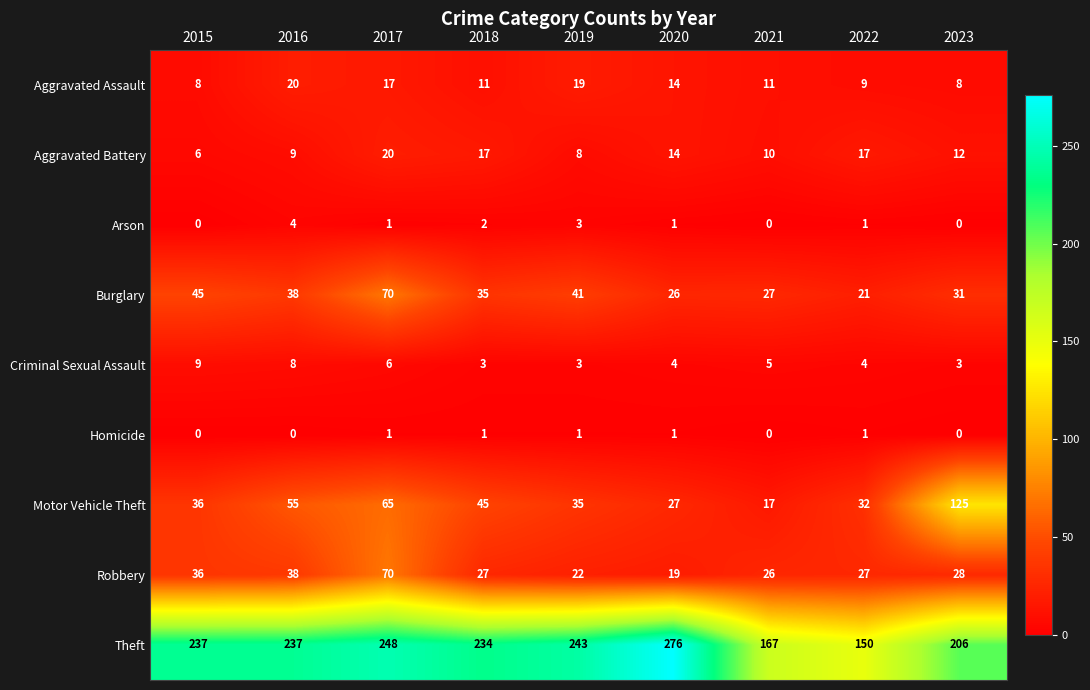

Between 2015 and 2018, which series saw the biggest shift?

Aggravated Battery